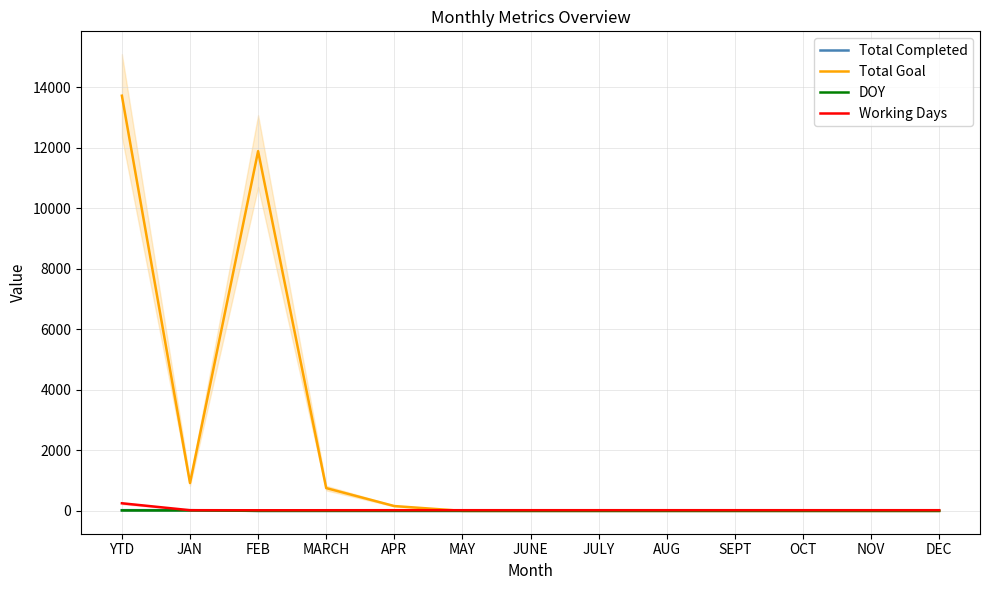

What are all the series names shown in the legend?

Total Completed, Total Goal, DOY, Working Days